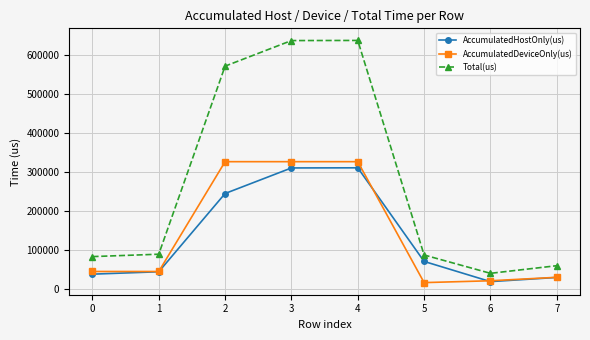

What is the average value of the Total(us) series?

276201.4